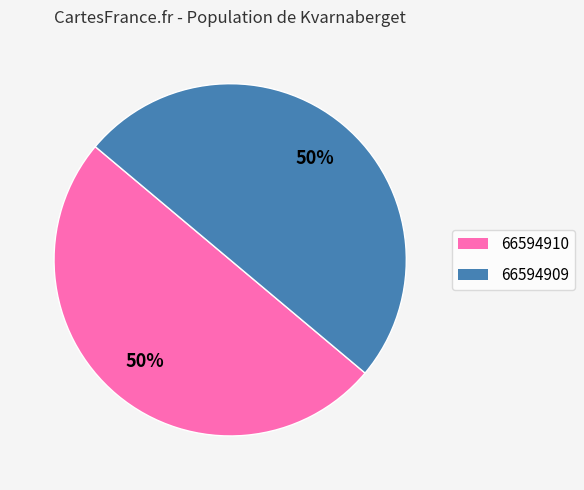

True or false: 66594909 accounts for 50% of the total.

True